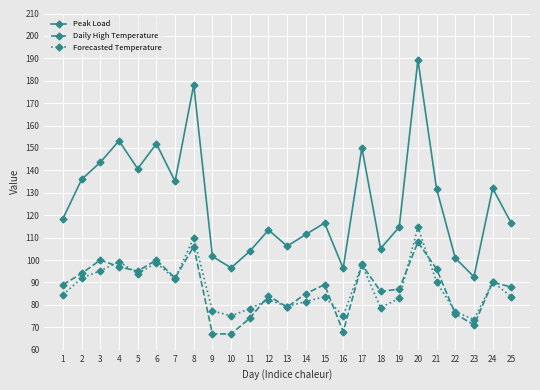

Which series changed the most between 4 and 8?

Peak Load